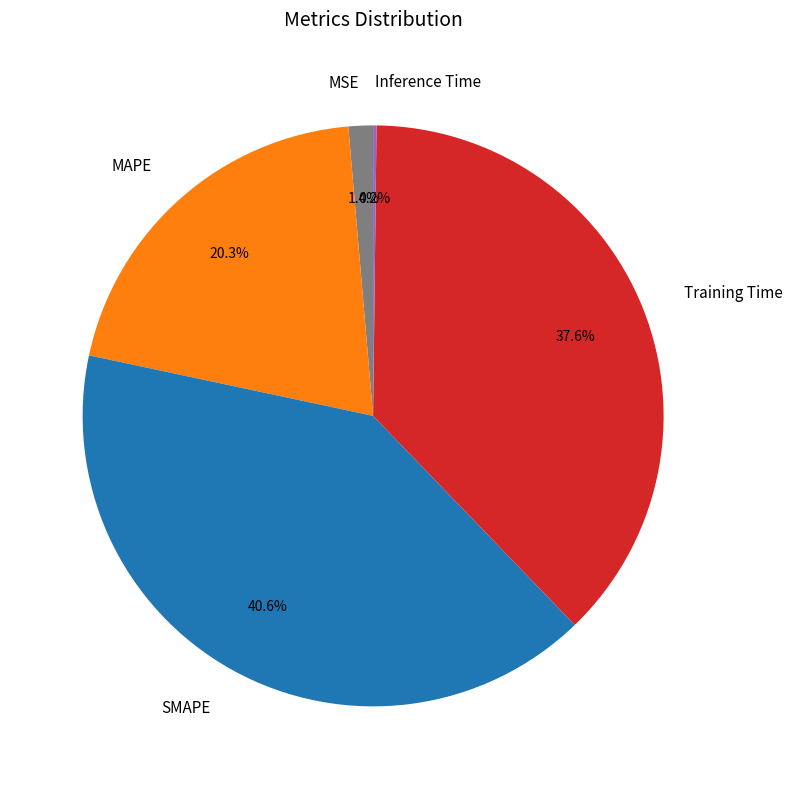

To the nearest percent, what is the difference between the Training Time and MAPE slice percentages?

17%